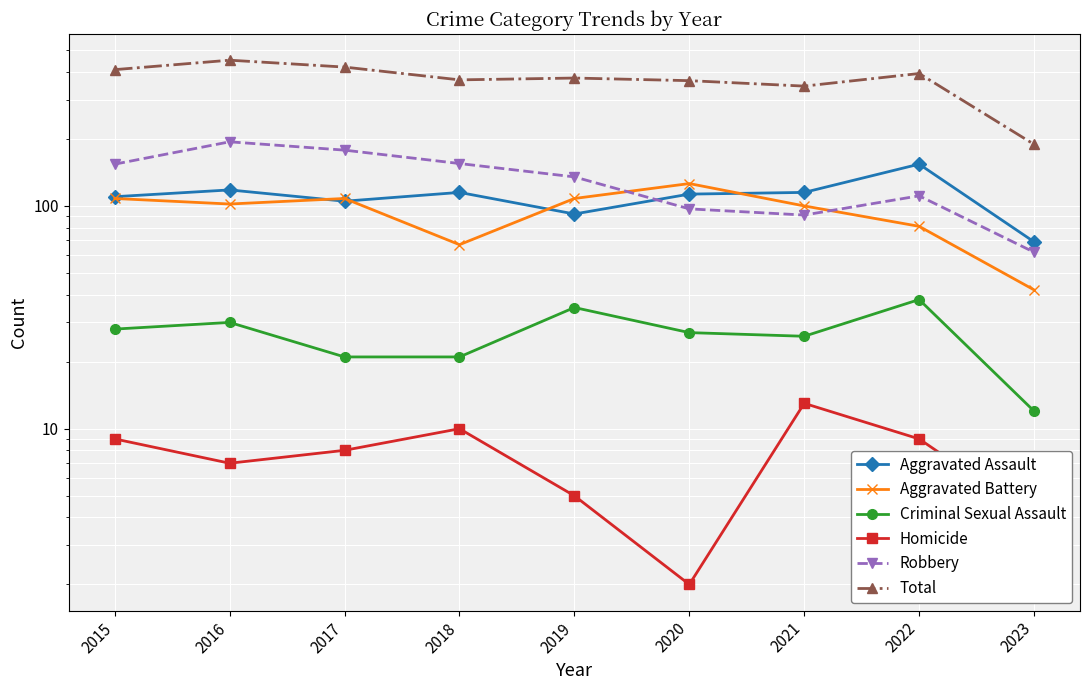

Which category has the highest value across all series?

2016